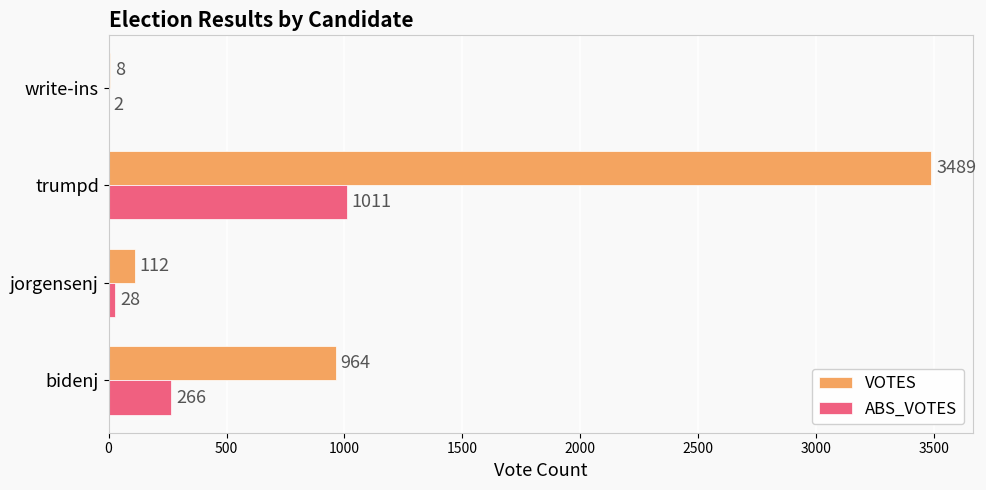

What is the maximum value for VOTES?

3489